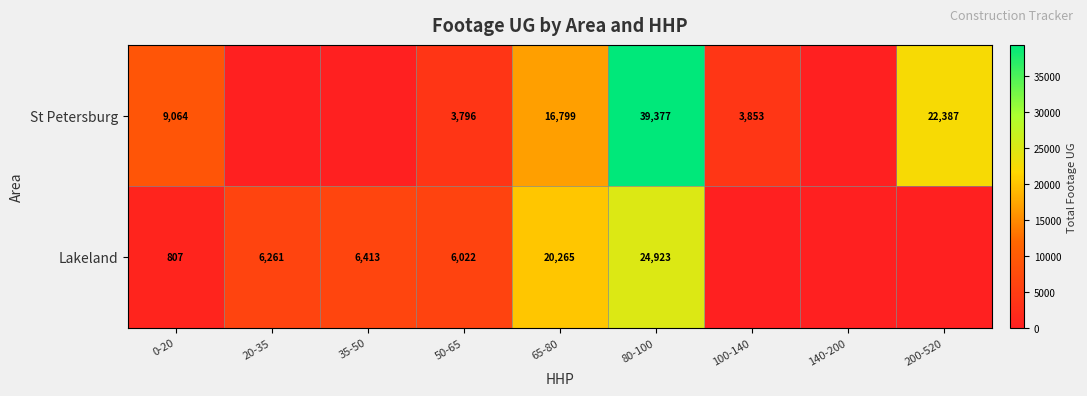

The Lakeland series shows 6413 at 35-50. True or false?

True